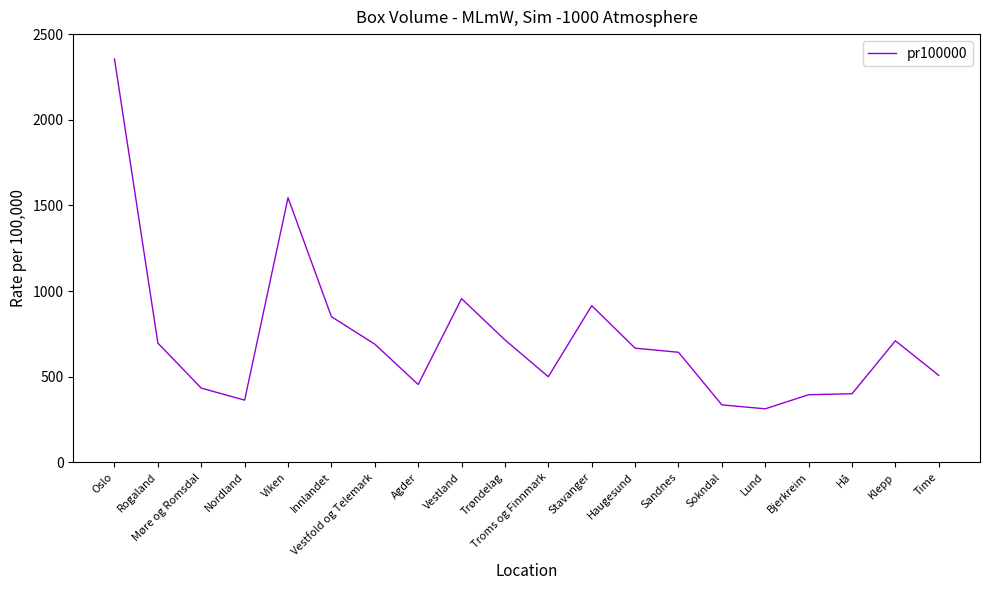

Where is the data nearest to the value 1333?

Viken